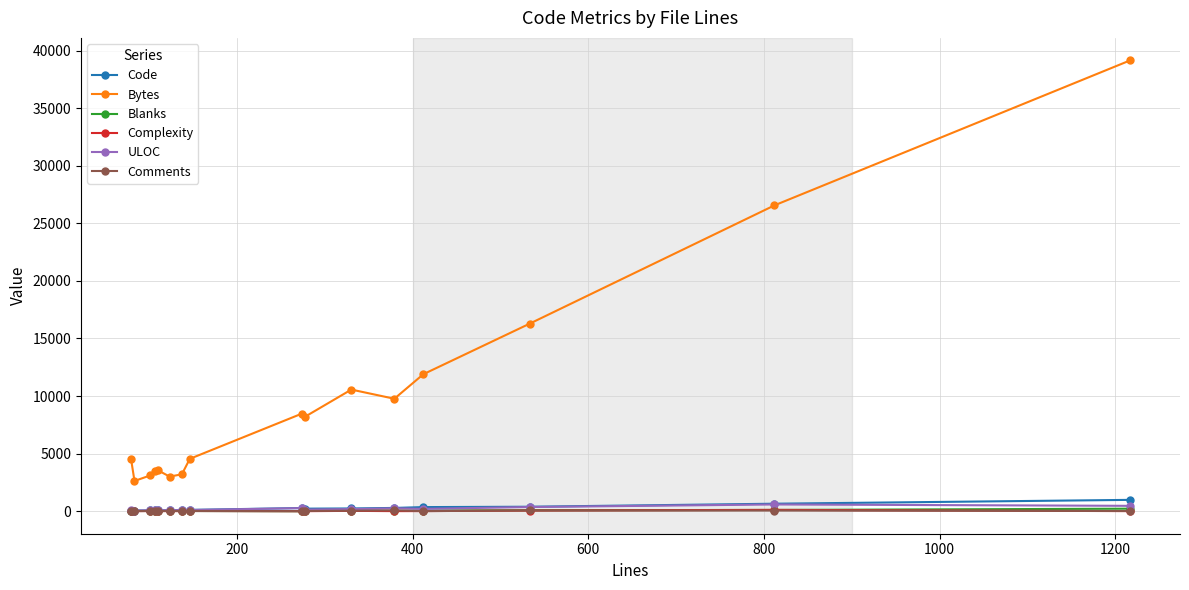

What is the maximum value for Bytes?

39154